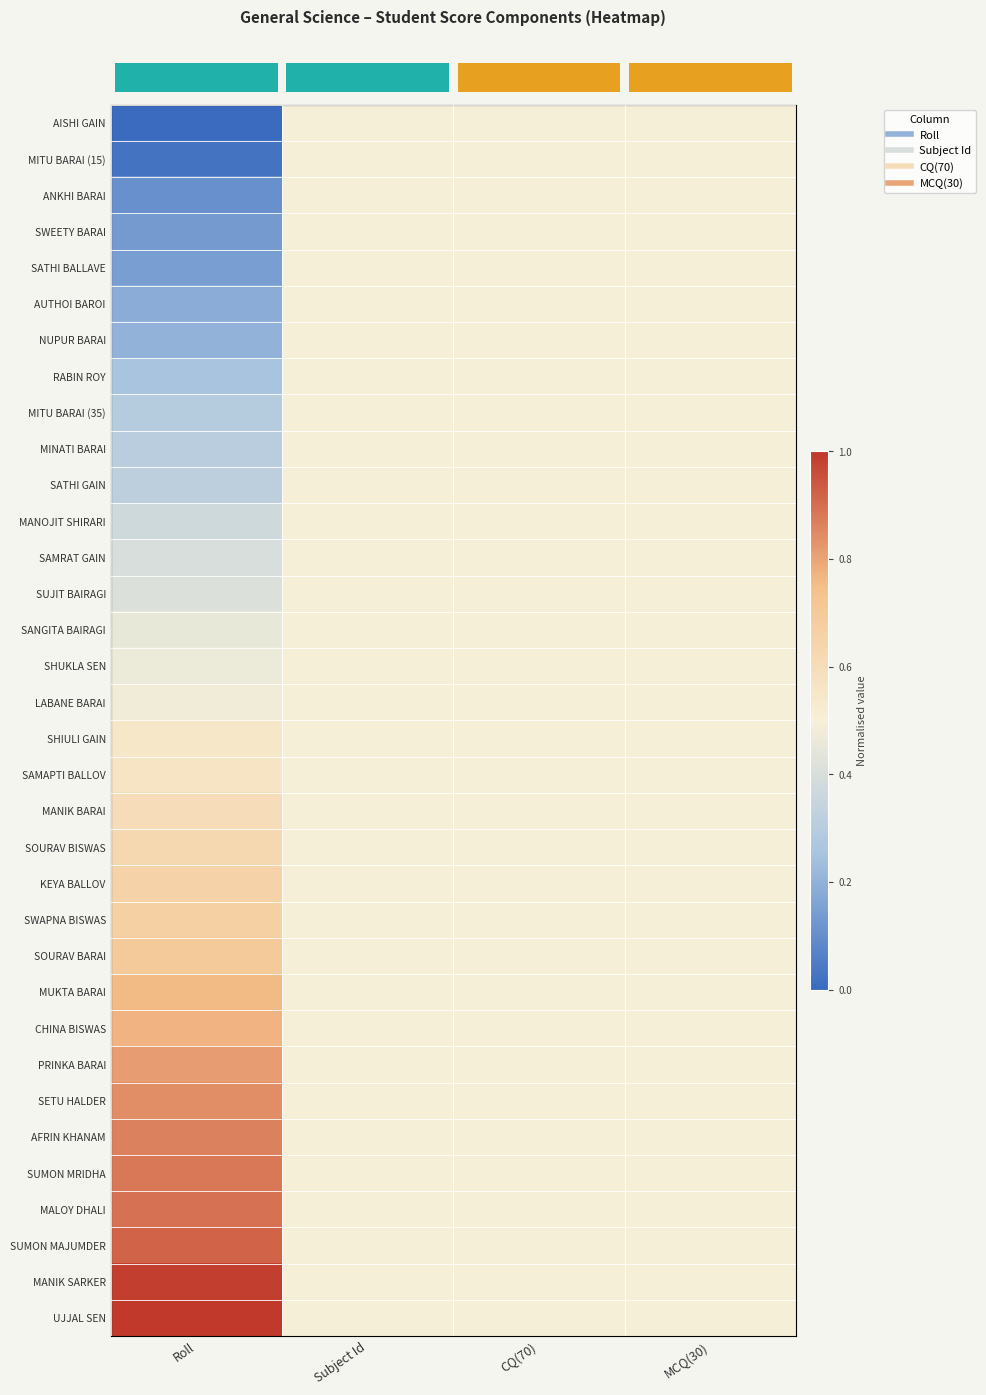

At how many categories does at least one series exceed 0?

4